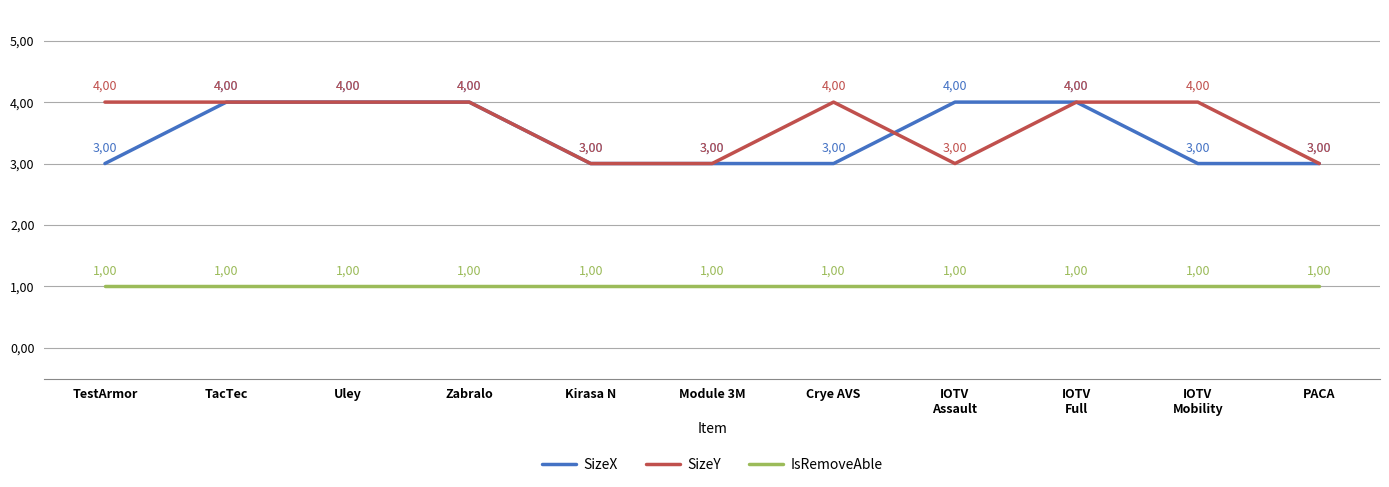

True or false: SizeY and IsRemoveAble intersect in this chart.

False